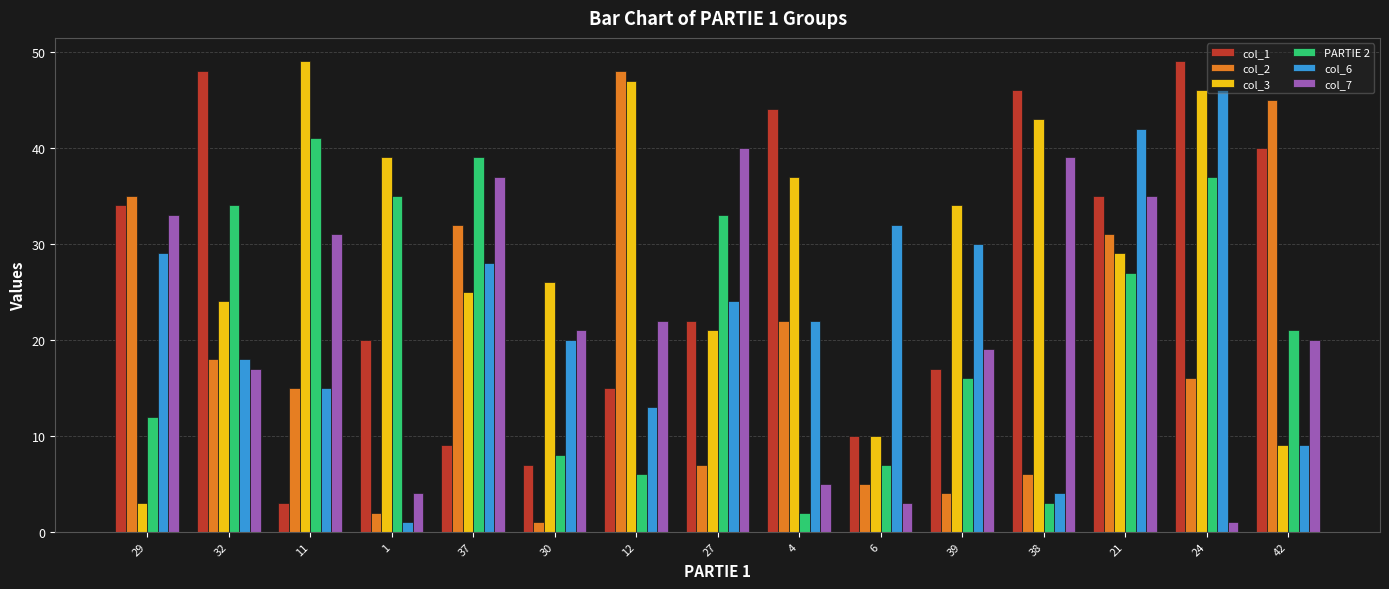

Is it true that PARTIE 2 equals 37 at 24?

True